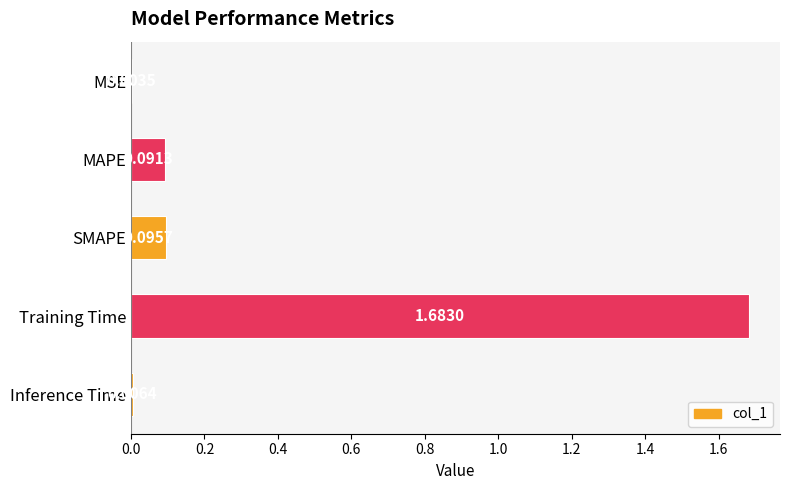

What is the sum of all values?

1.9